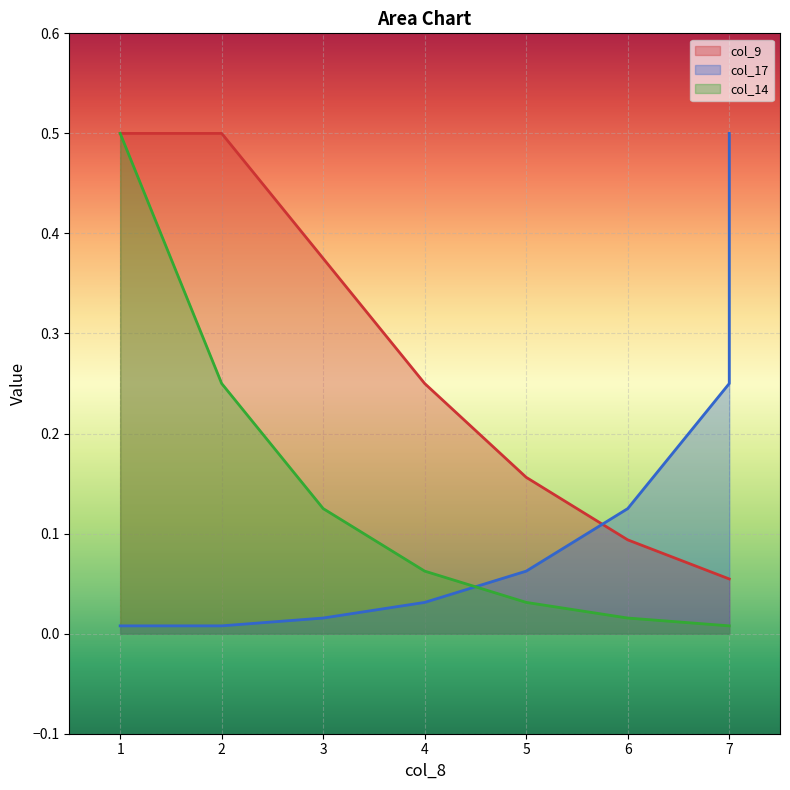

What is the total value across all series at 4?

0.3